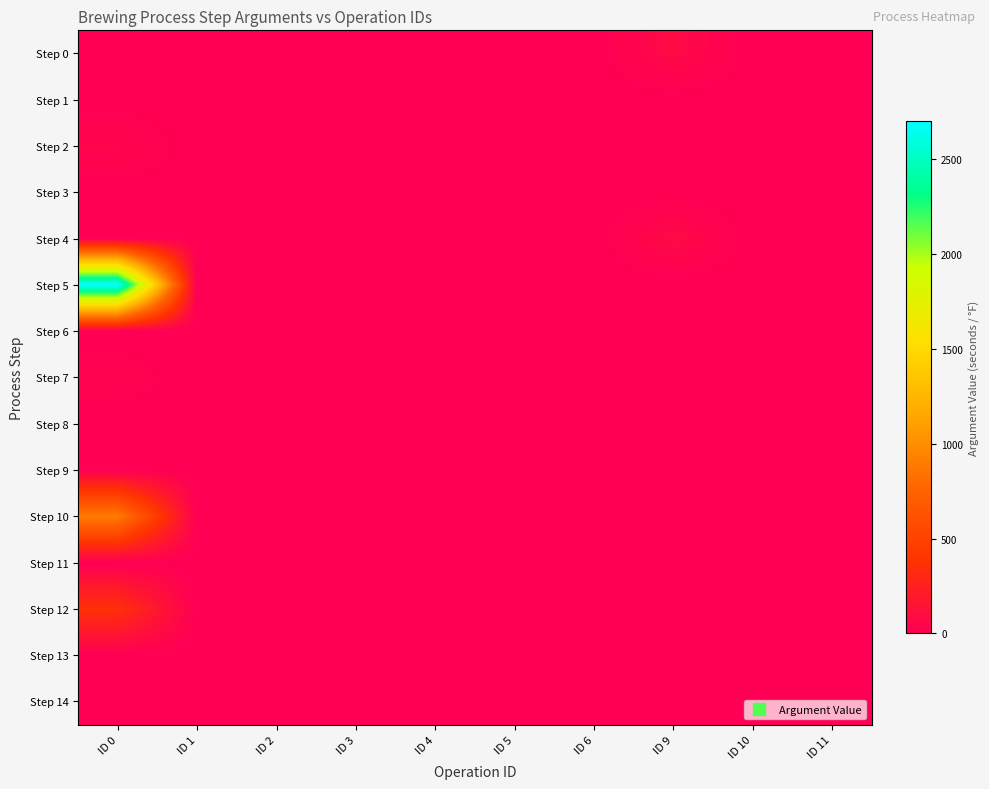

Reading right to left, extract all data points from this chart.

row_0: 0	0	75	0	0	0	0	0	0	0
row_1: 0	0	0	0	0	0	0	0	0	0
row_2: 0	0	0	0	0	0	0	0	0	45
row_3: 0	0	0	0	0	0	0	0	0	0
row_4: 0	0	75	0	0	0	0	0	0	0
row_5: 0	0	0	0	0	0	0	0	0	2700
row_6: 0	0	0	0	0	0	0	0	0	0
row_7: 0	0	0	0	0	0	0	0	0	30
row_8: 0	0	0	0	0	0	0	0	0	0
row_9: 0	0	0	0	0	0	0	0	0	0
row_10: 0	0	0	0	0	0	0	0	0	900
row_11: 0	0	0	0	0	0	0	0	0	0
row_12: 0	0	0	0	0	0	0	0	0	360
row_13: 0	0	0	0	0	0	0	0	0	0
row_14: 0	0	0	0	0	0	0	0	0	0